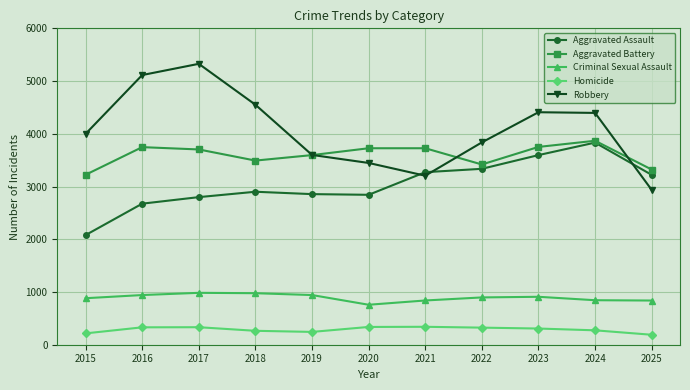

What is the value of the Criminal Sexual Assault point at the 6th from the left?

758